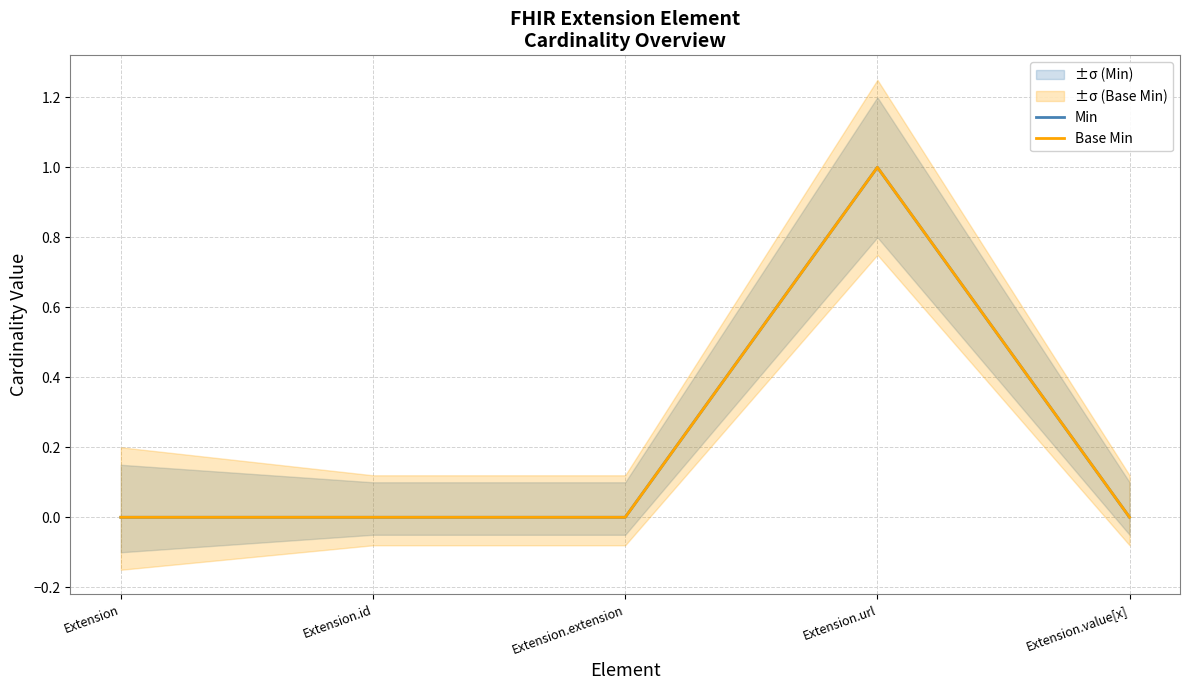

Is the value of Base Min at Extension.id greater than the value of Min at Extension?

No